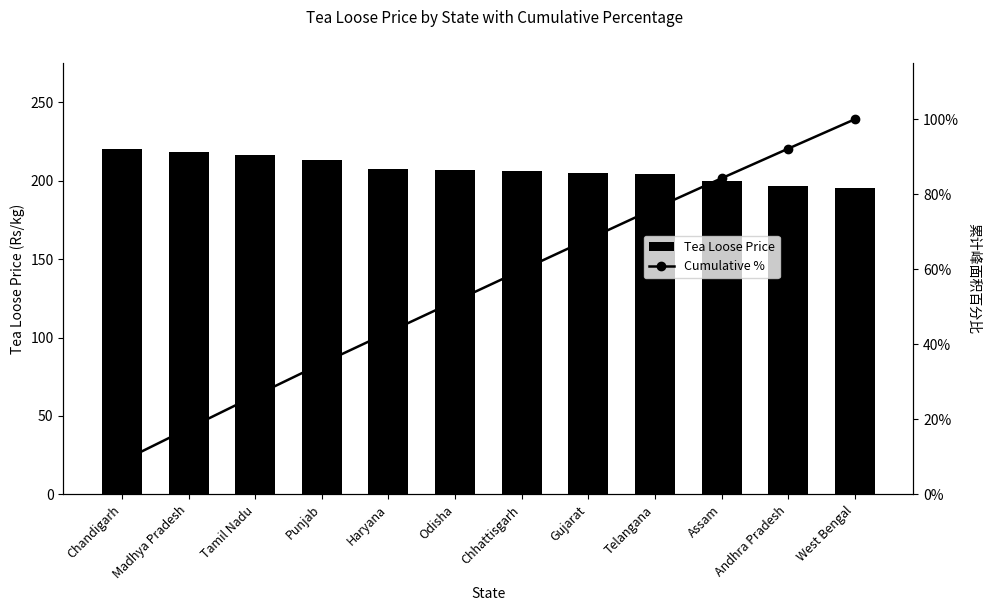

What position from the left is Madhya Pradesh?

2